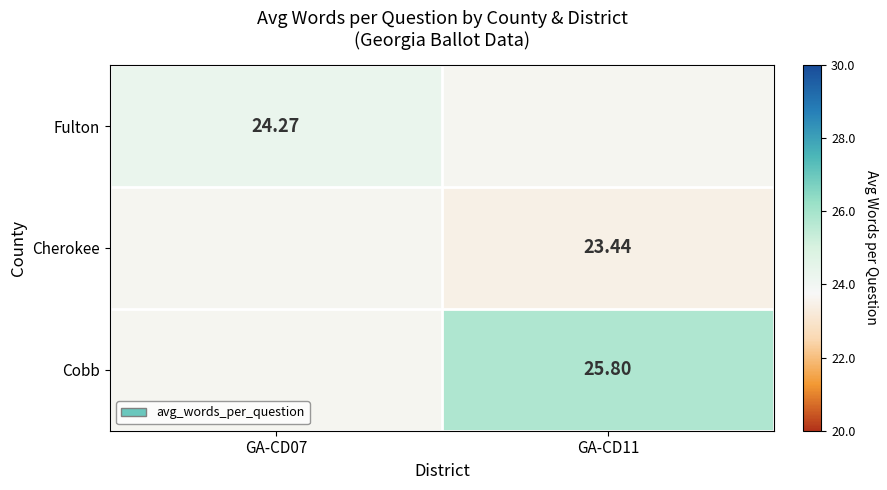

How many series are shown in this chart?

3